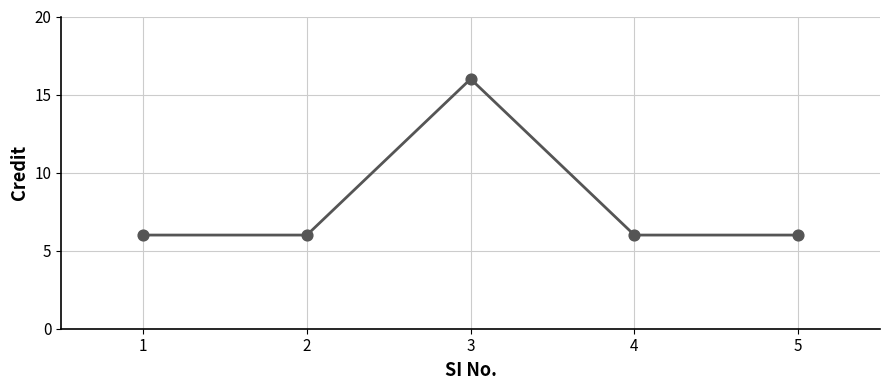

Which has a higher value, 4 or 3?

3